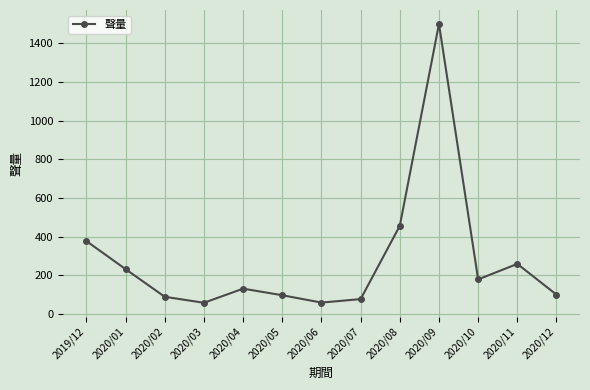

What is the greatest value displayed?

1500